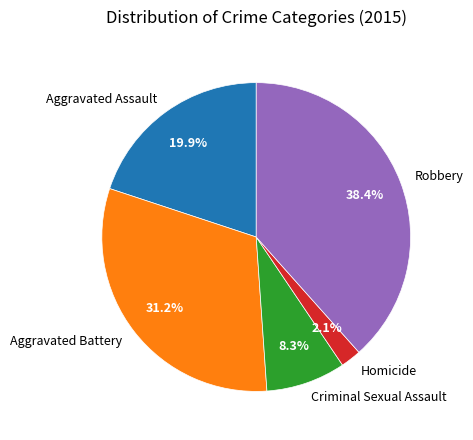

To the nearest percent, what is the difference between the largest and smallest slice percentages?

36%